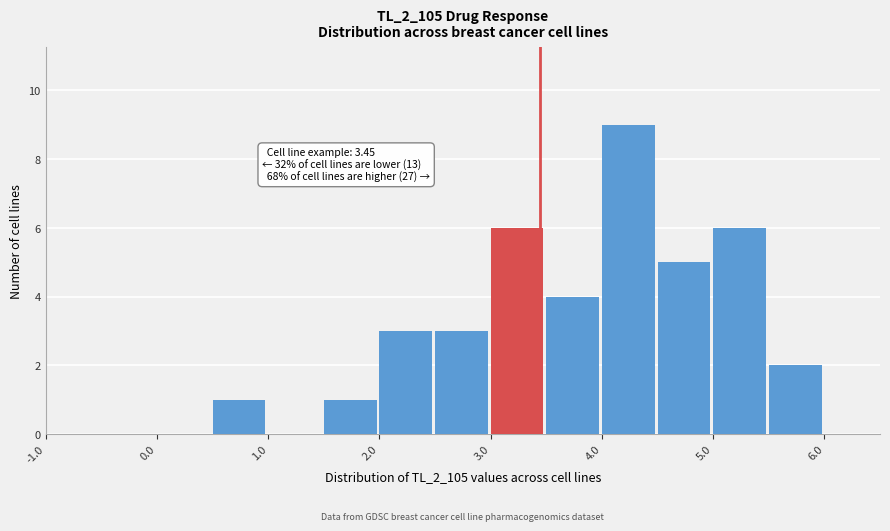

Over which range of the x-axis is the bar tallest?

4.0 to 4.5